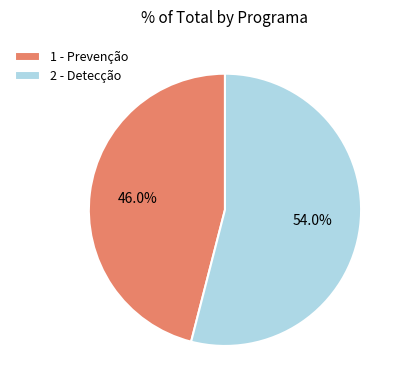

What is the total percentage of 1 - Prevenção and 2 - Detecção?

100.0%